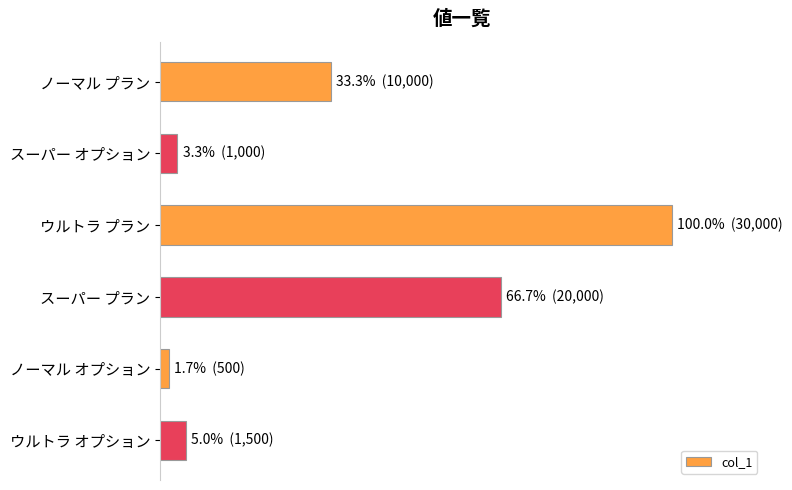

What is the maximum value shown in the chart?

30000